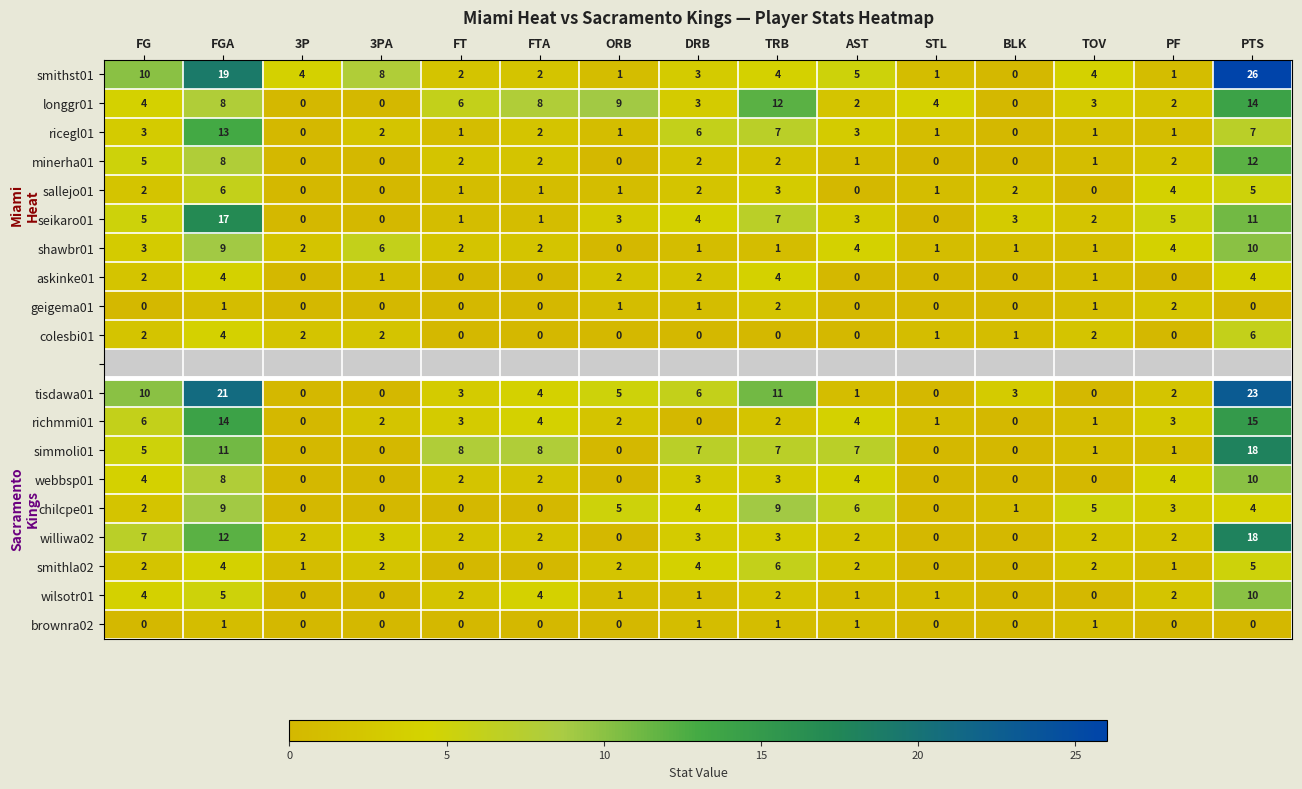

At how many categories does at least one series exceed 16?

2